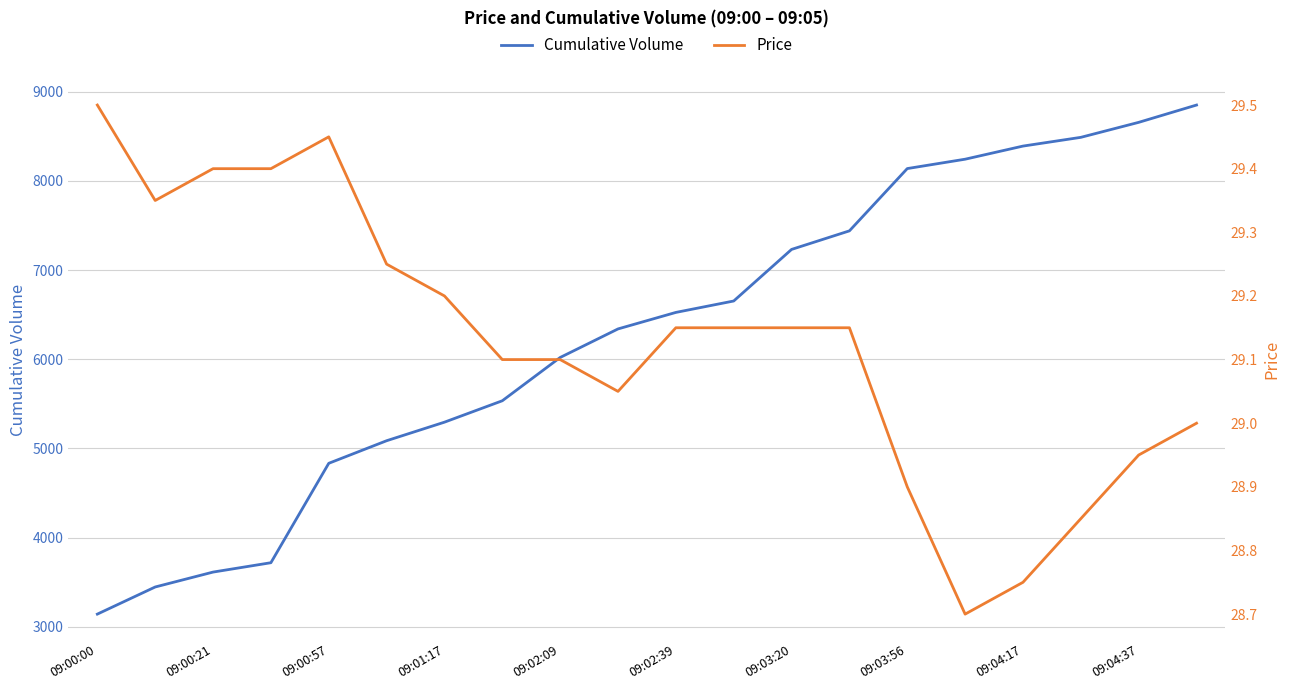

What is the maximum value for Cumulative Volume?

8849